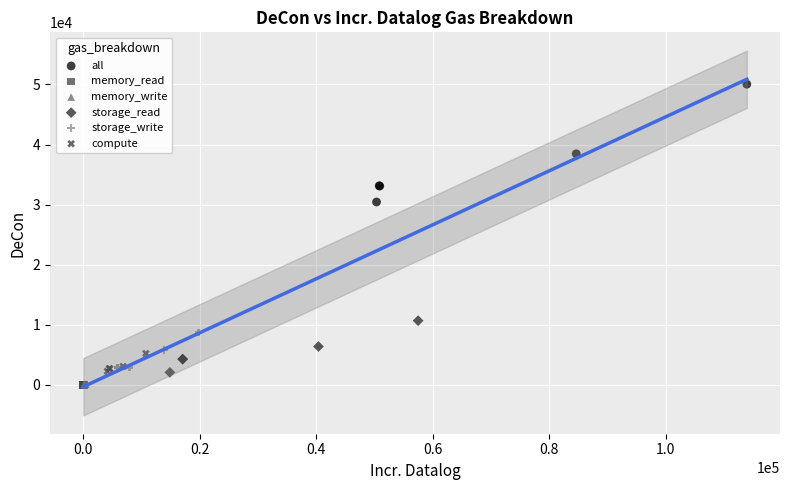

Which series has the widest spread of Y values?

all